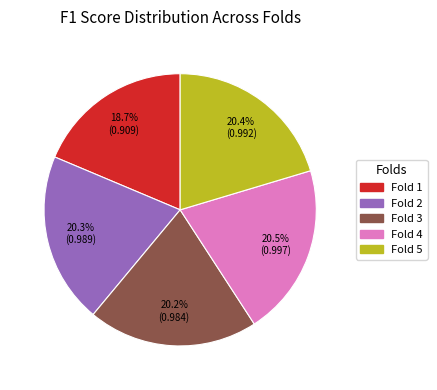

To the nearest percent, what percentage of the pie is Fold 5?

20%